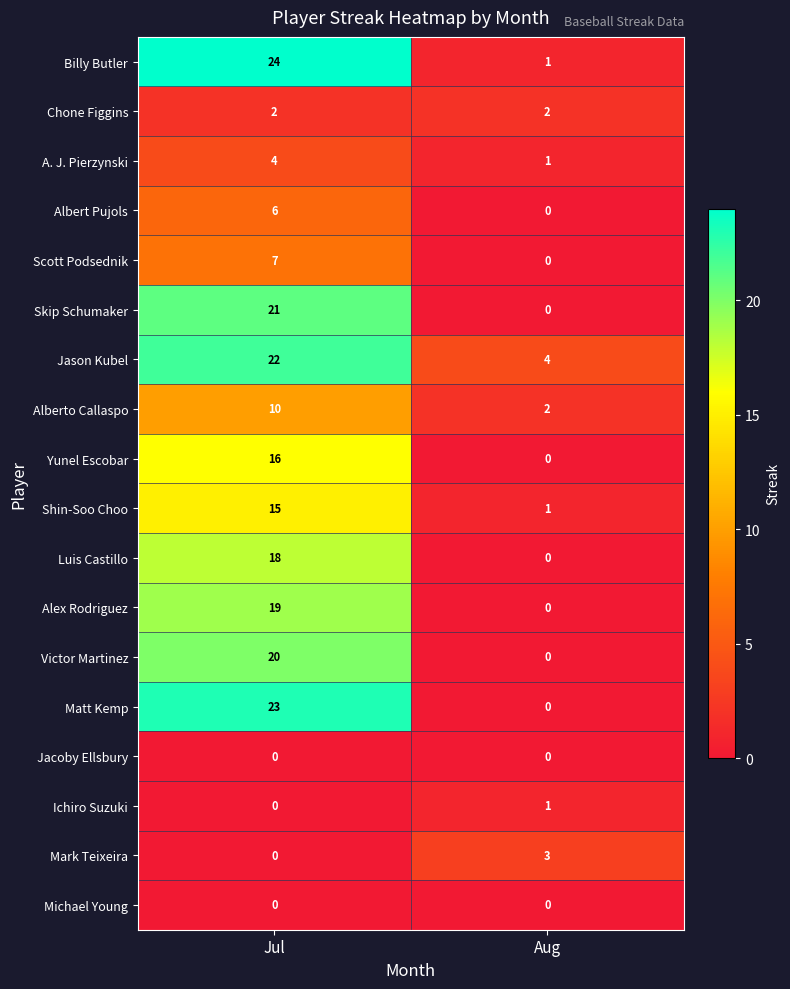

Which category has the lowest value in the Scott Podsednik series?

Aug